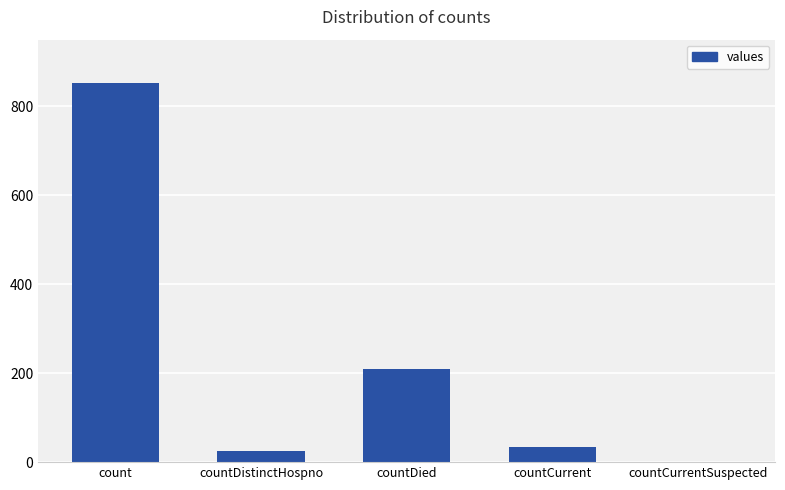

Are the bars horizontal?

No